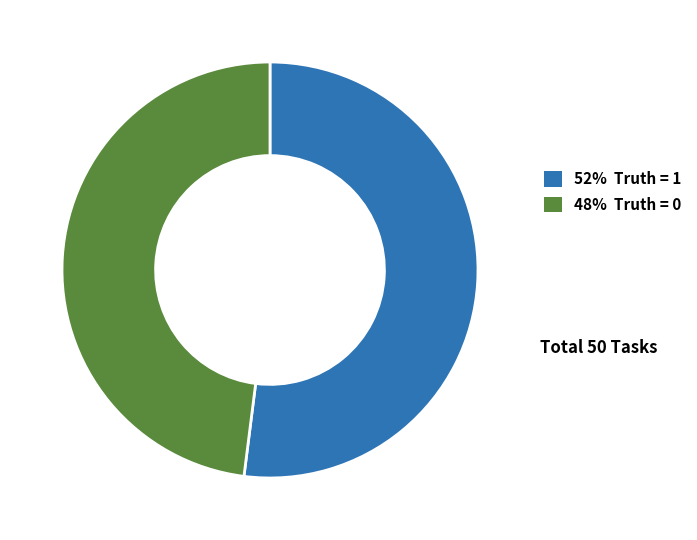

How many segments does this pie chart have?

2